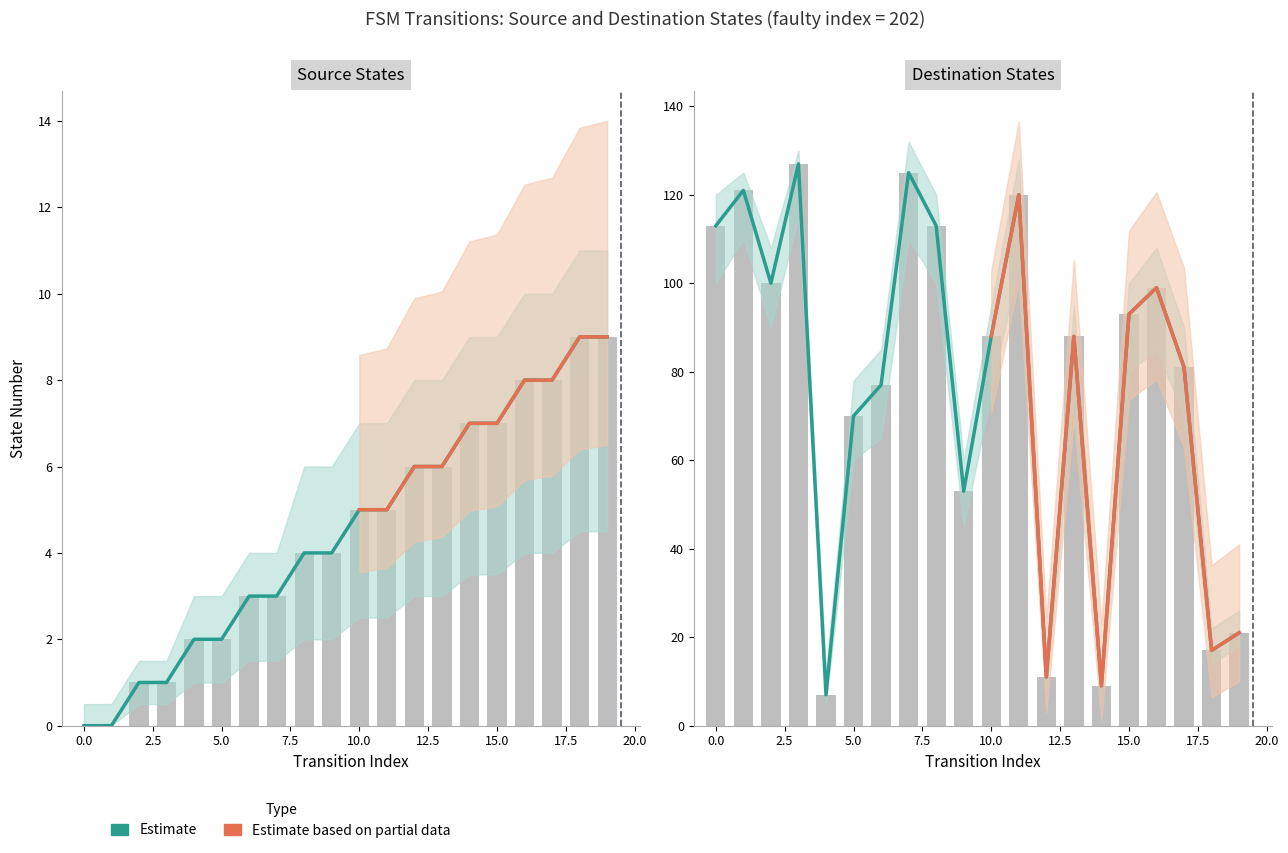

Where is source_state nearest to the value 4?

8